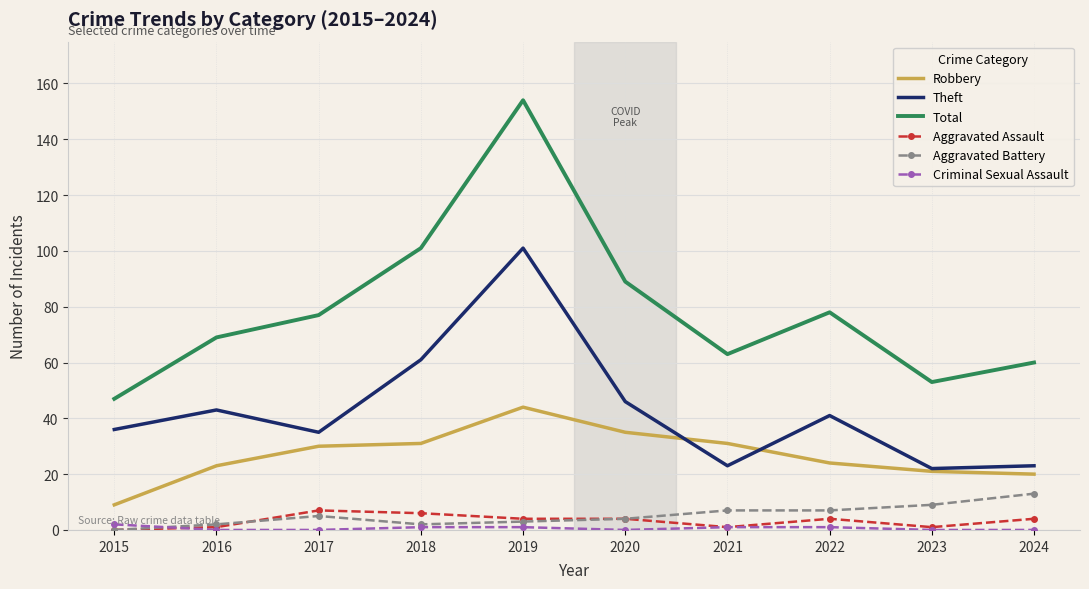

True or false: Total and Robbery cross at least once.

False